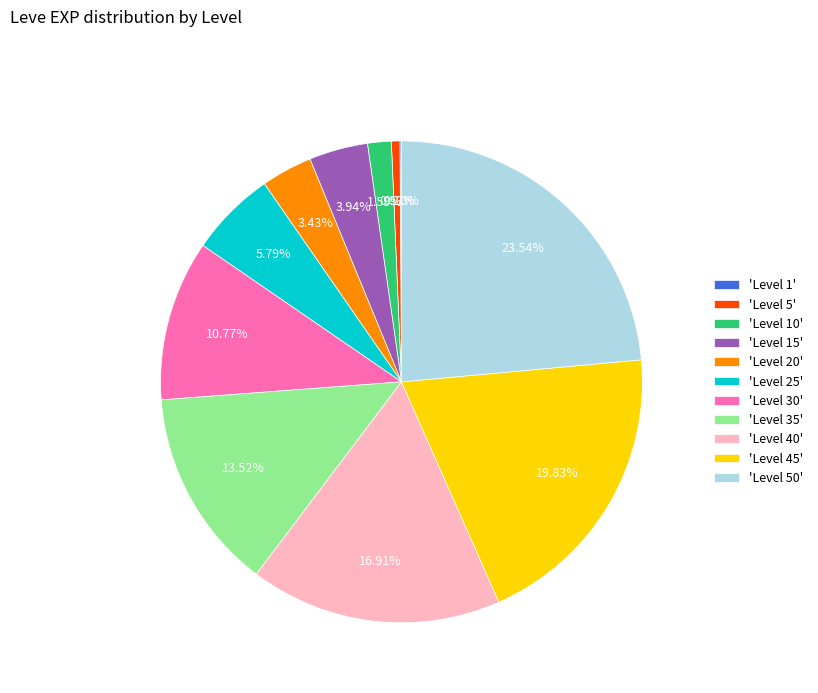

Between 'Level 5' and 'Level 35', which is larger?

'Level 35'